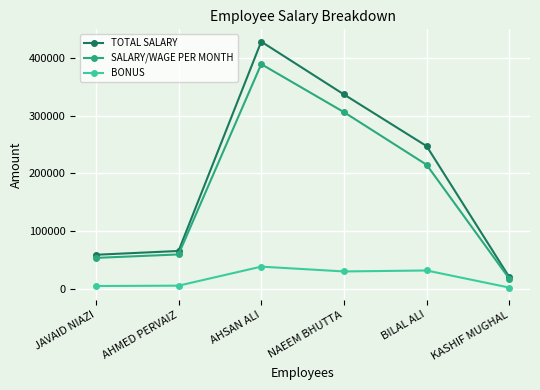

At how many categories does at least one series exceed 325287?

2